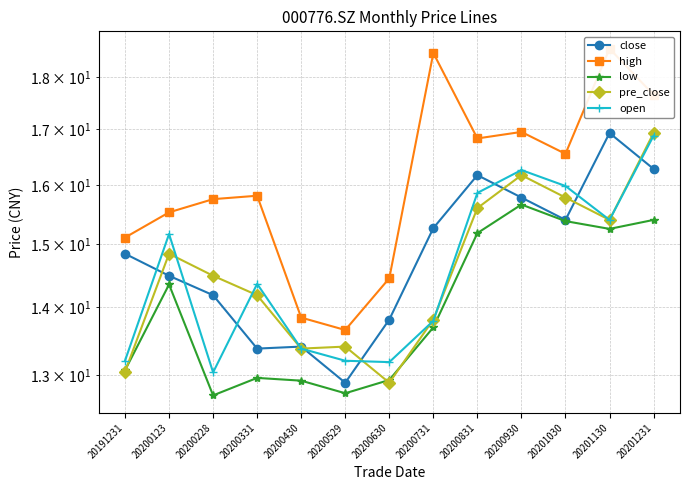

Reading right to left, list all the values displayed in this chart.

close: 16.3	16.9	15.4	15.8	16.2	15.3	13.8	12.9	13.4	13.4	14.2	14.5	14.8
high: 17.6	18.6	16.6	16.9	16.8	18.5	14.5	13.7	13.8	15.8	15.8	15.5	15.1
low: 15.4	15.2	15.4	15.7	15.2	13.7	12.9	12.7	12.9	13.0	12.7	14.4	13.1
pre_close: 16.9	15.4	15.8	16.2	15.6	13.8	12.9	13.4	13.4	14.2	14.5	14.8	13.1
open: 16.9	15.4	16.0	16.3	15.9	13.8	13.2	13.2	13.4	14.4	13.0	15.2	13.2